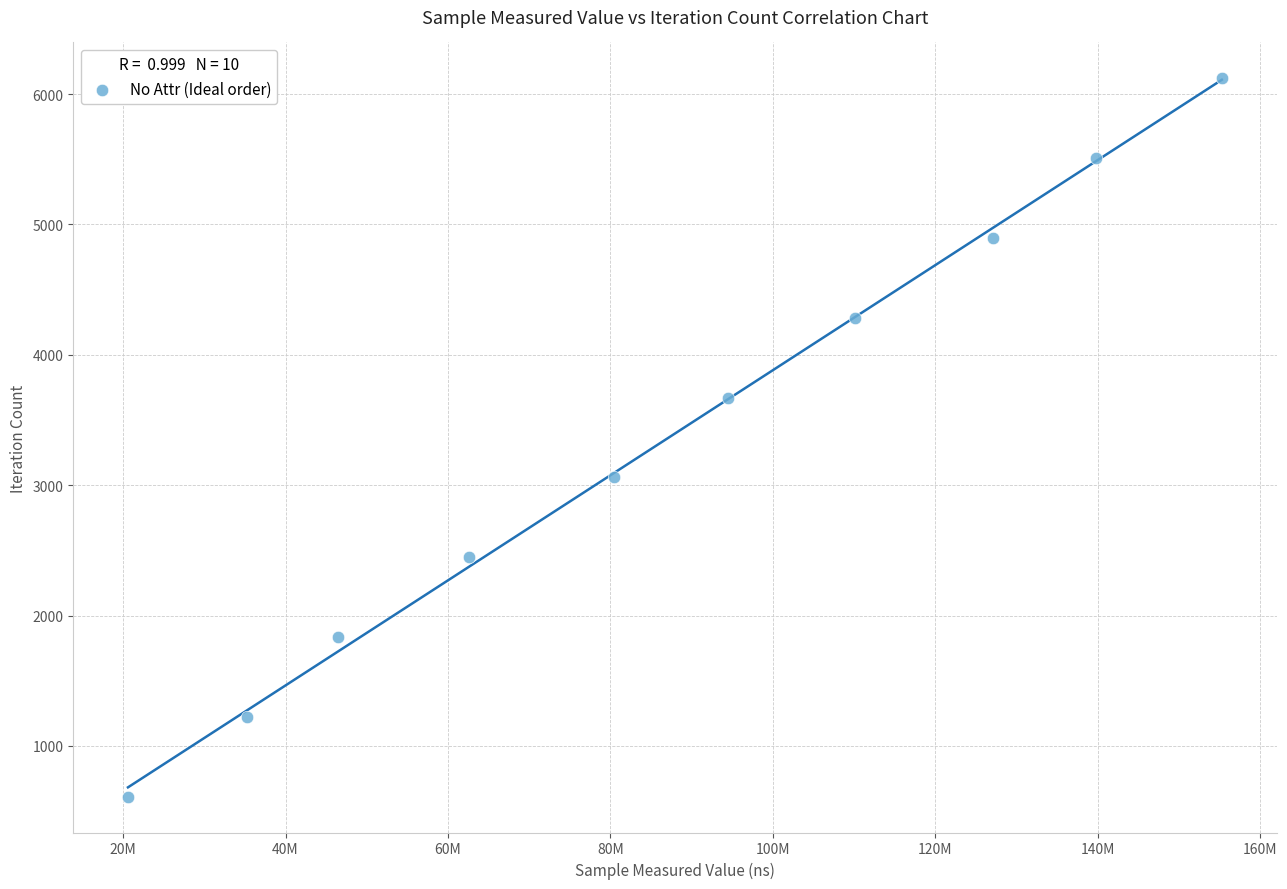

What is the average X value?

87198997